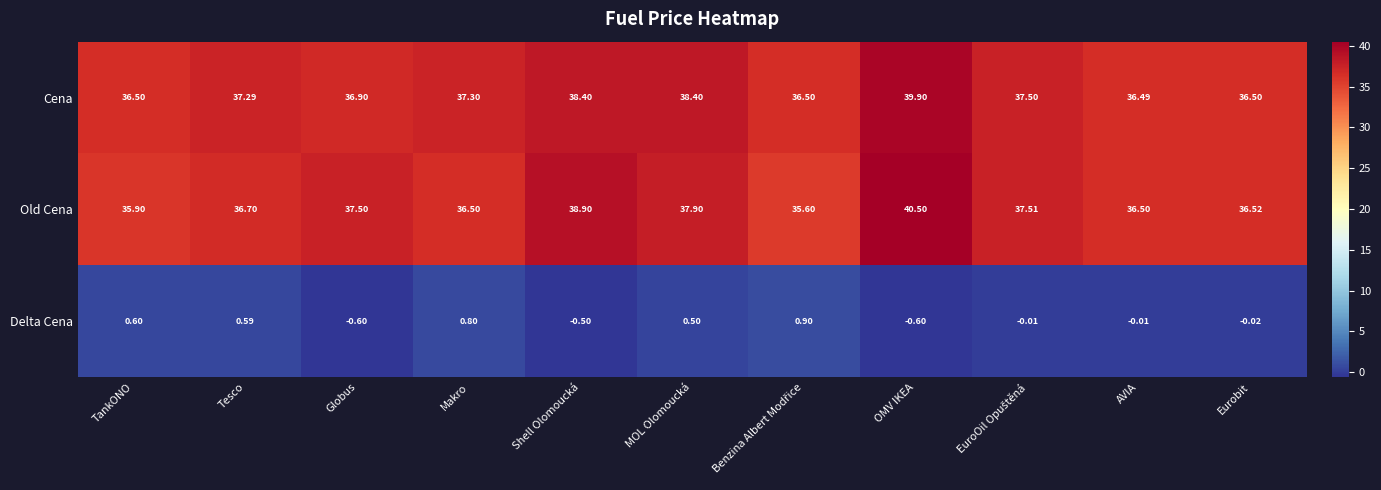

At which category is the sum across all series the highest?

OMV IKEA